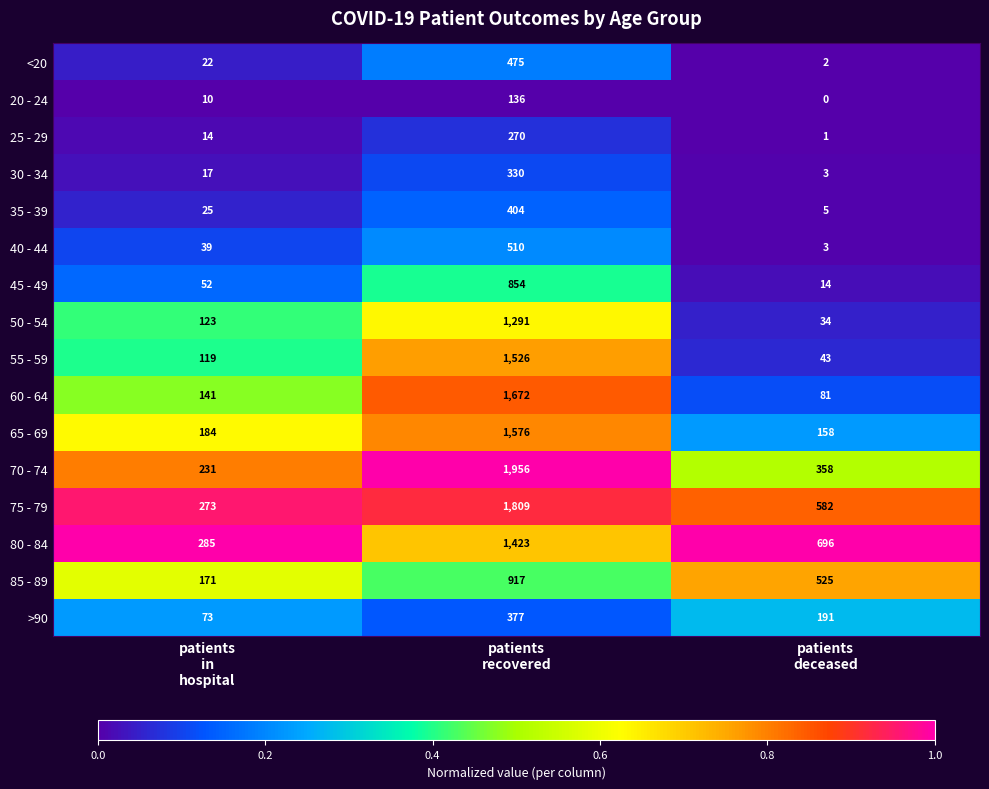

Which series has the largest range (max minus min)?

70 - 74